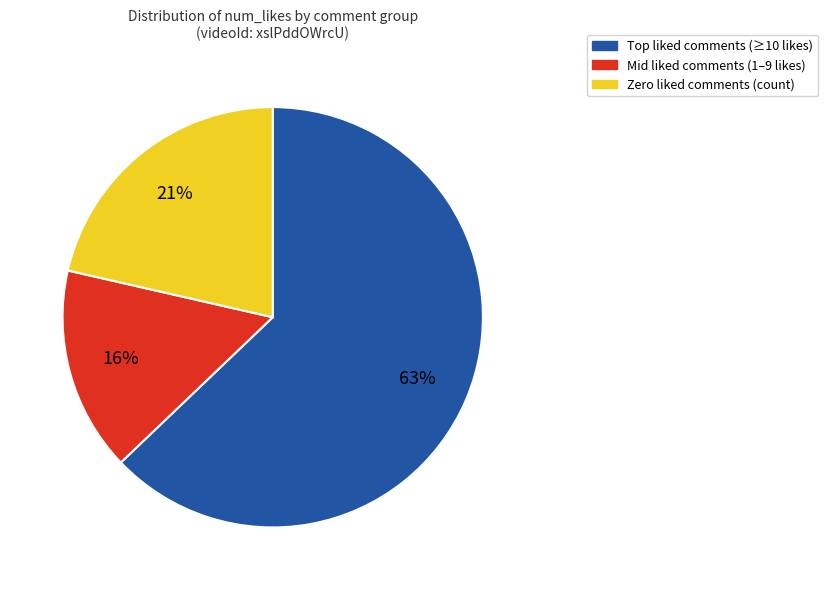

The Mid liked comments (1–9 likes) slice represents 24% of the pie. True or false?

False